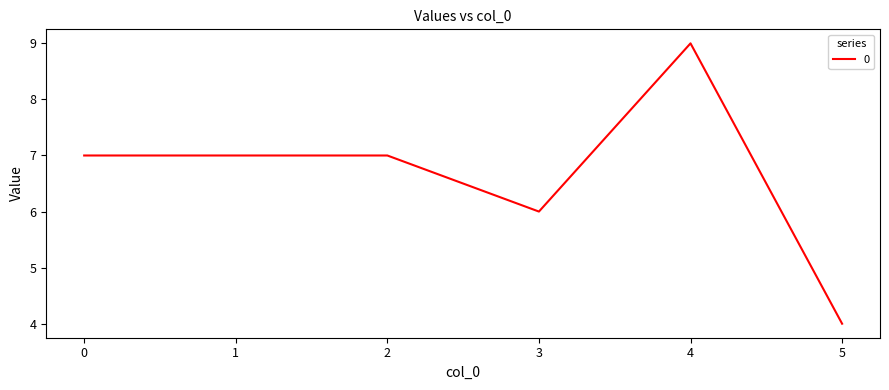

Between 3 and 5, which is larger?

3